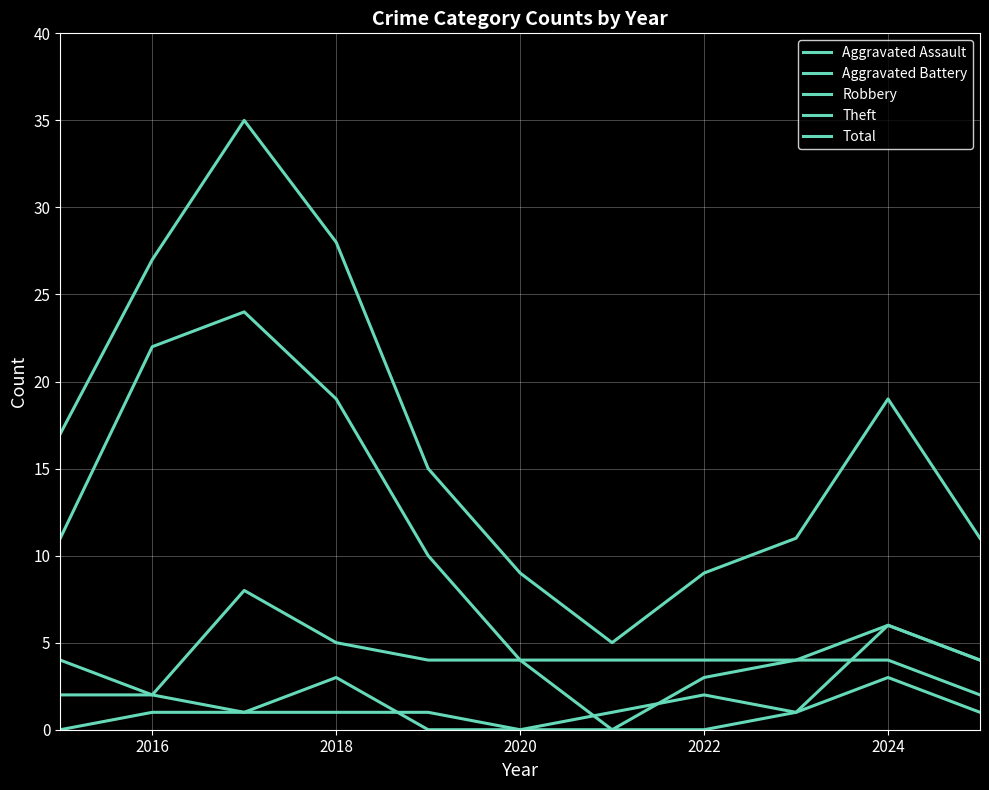

Is this an area chart (filled region under the line)?

No